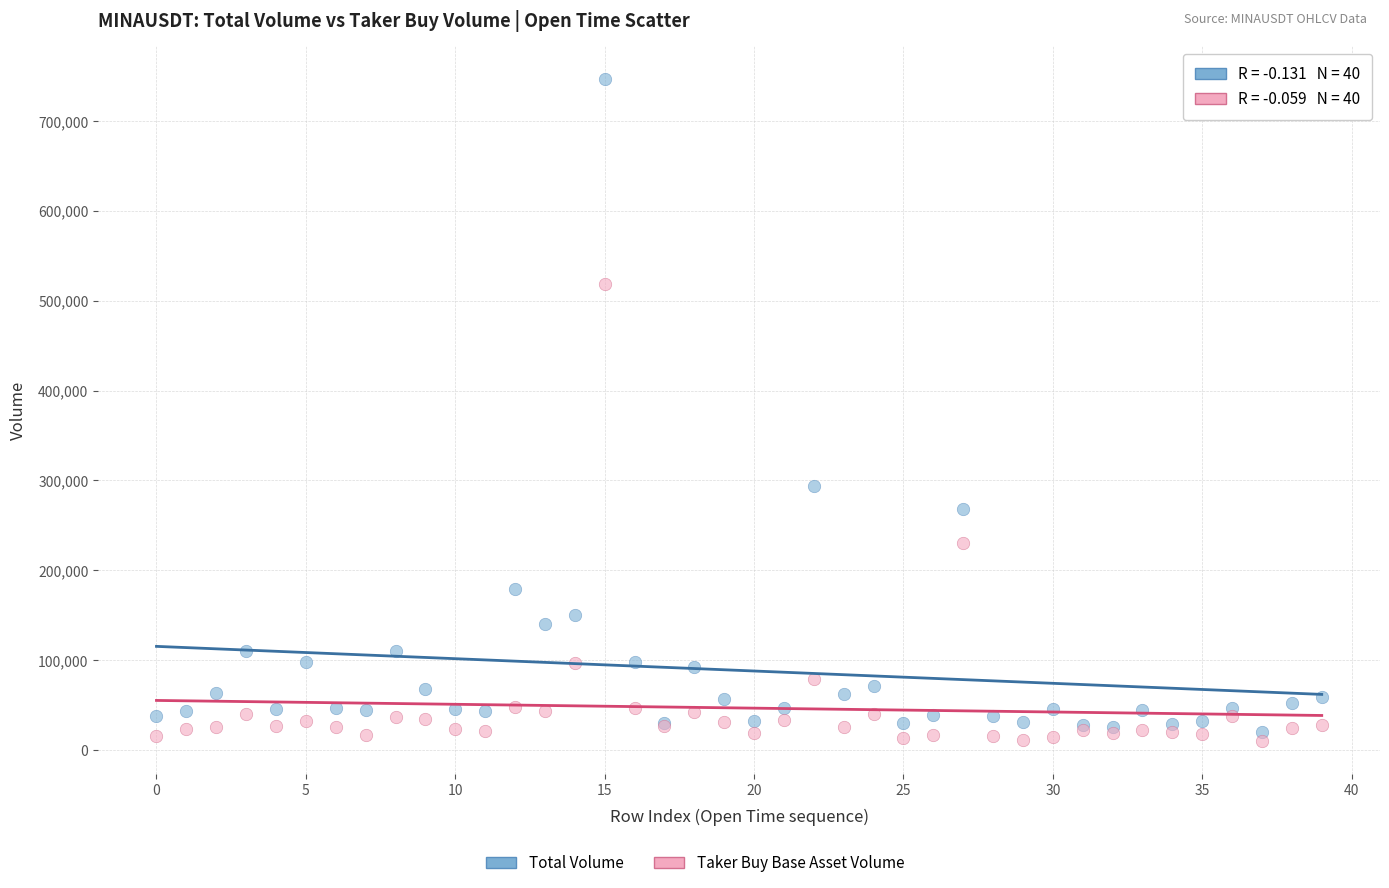

Which series has the largest Y range (max minus min)?

Total Volume